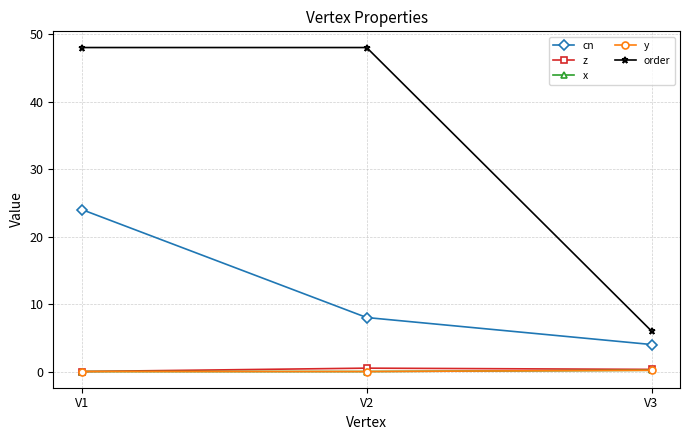

What is the sum of the cn values at V3 and V1?

28.0